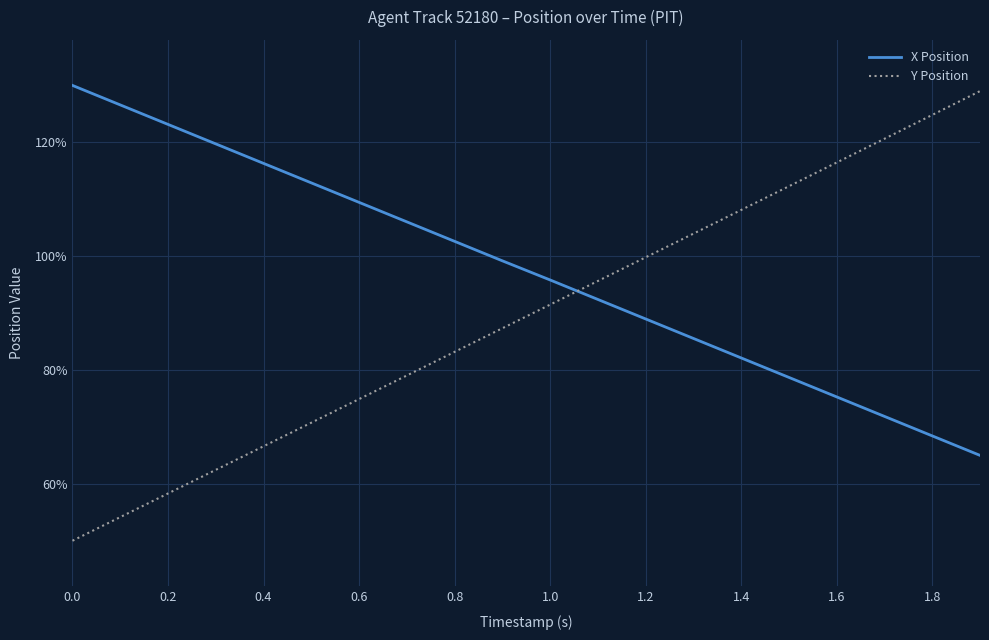

What are all the series names shown in the legend?

X Position, Y Position